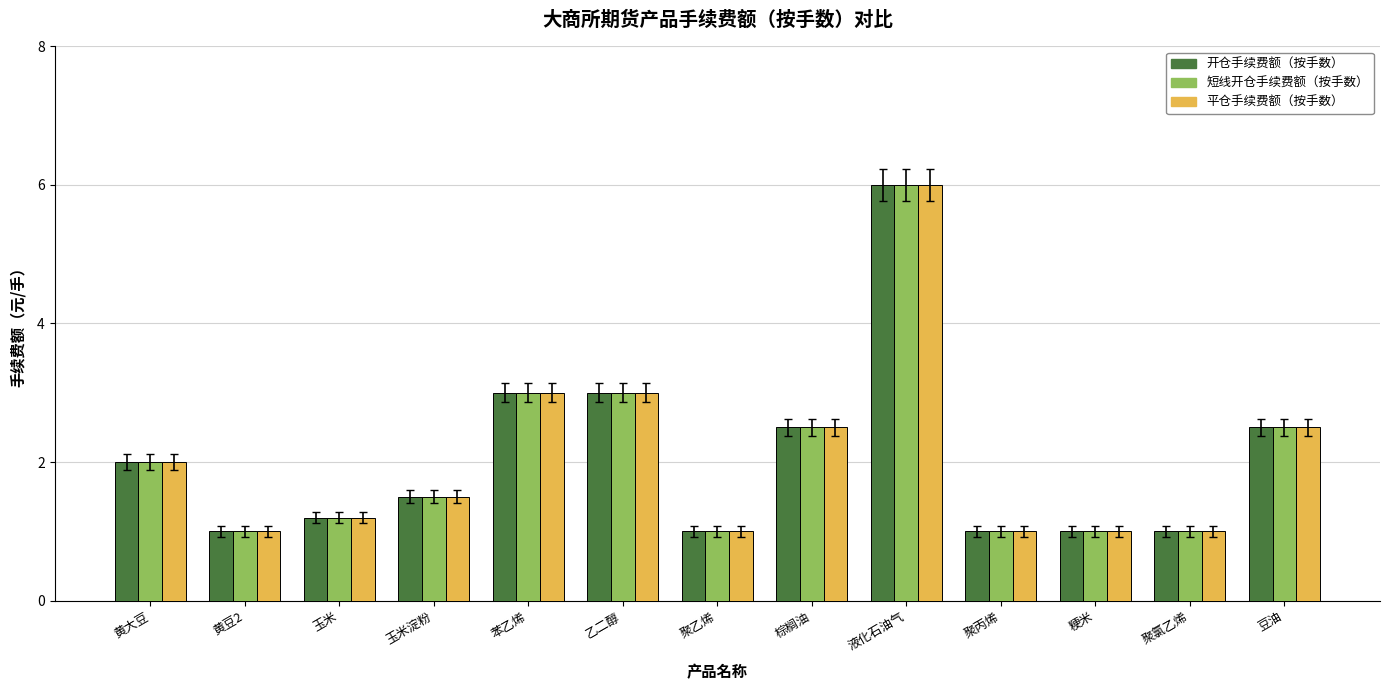

True or false: 短线开仓手续费额（按手数） has a value of 1.0 at 聚乙烯.

True